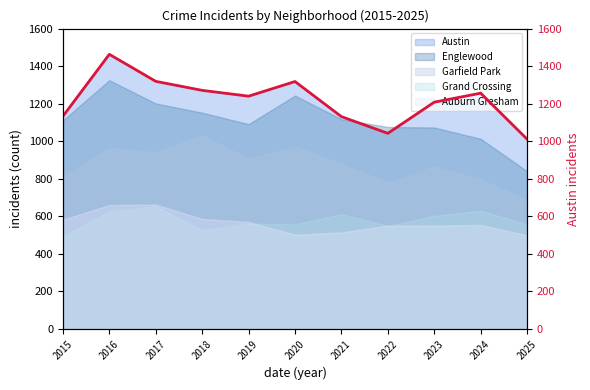

The chart shows a value of 1922 at 2015. True or false?

False